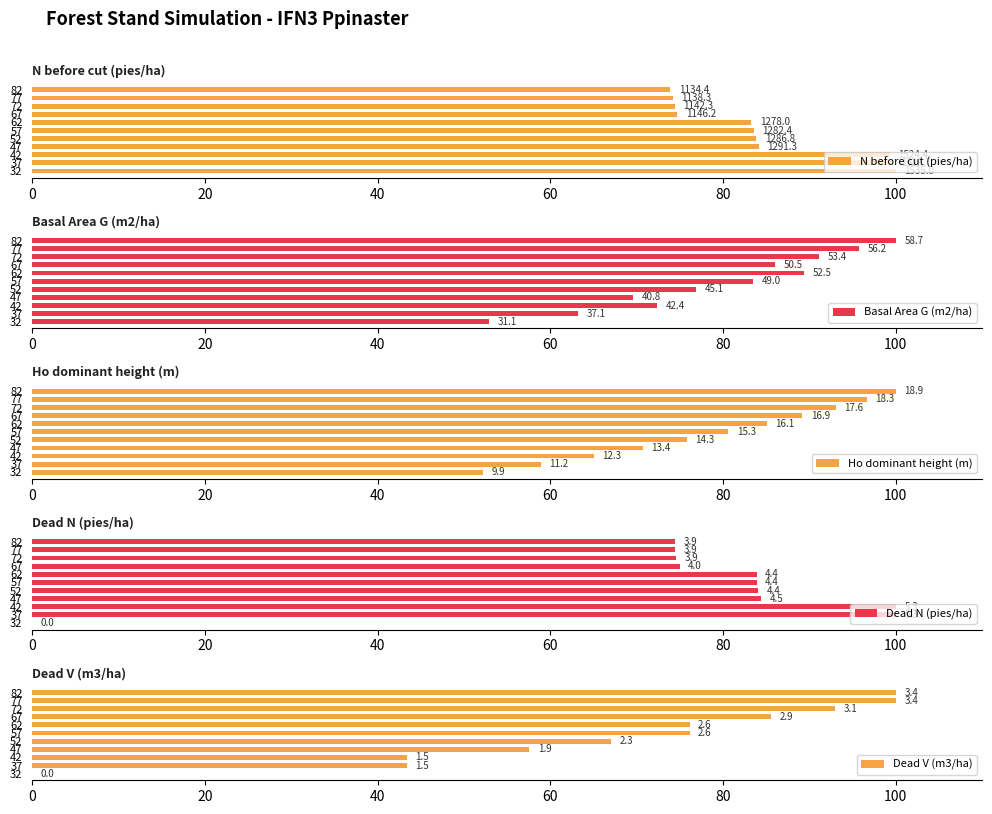

The value of Dead V (m3/ha) at 52 is 115.3. True or false?

False